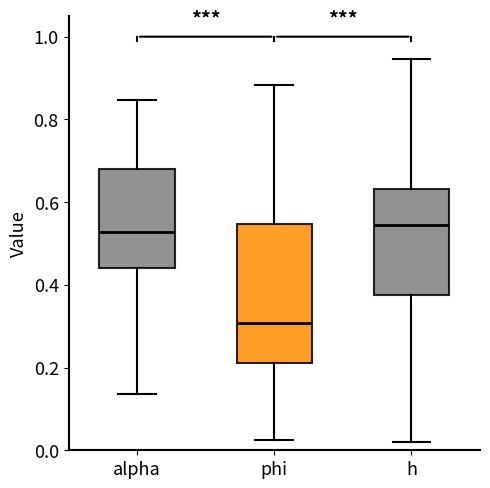

Which box's median line is the lowest?

phi